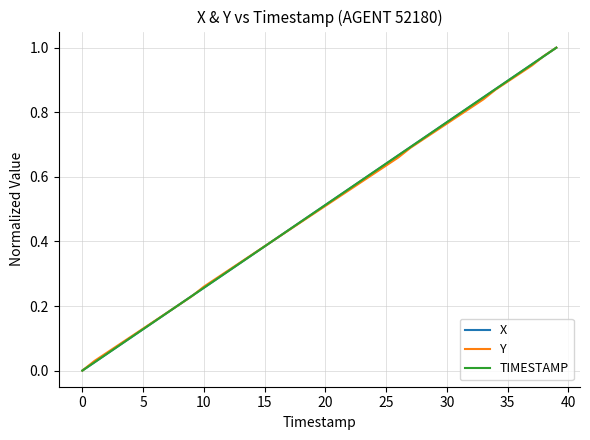

How many series are shown in this chart?

3